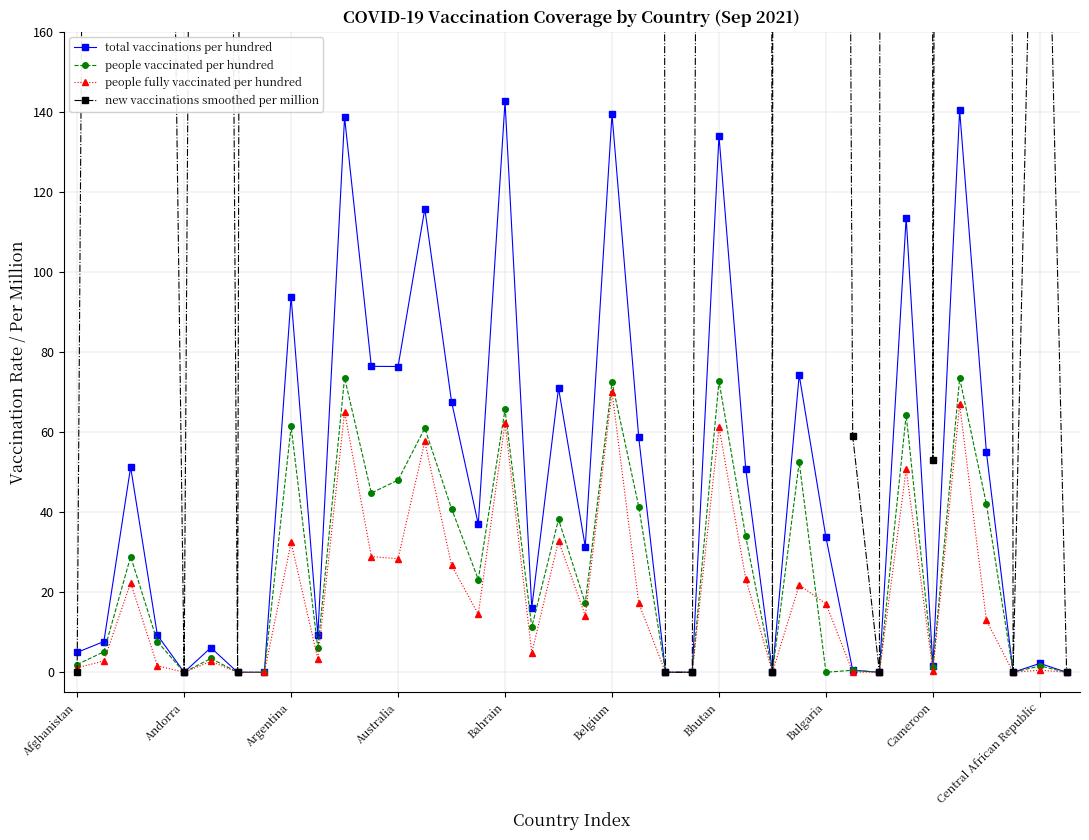

Is the value of people vaccinated per hundred at 35 greater than the value of total vaccinations per hundred at 27?

No